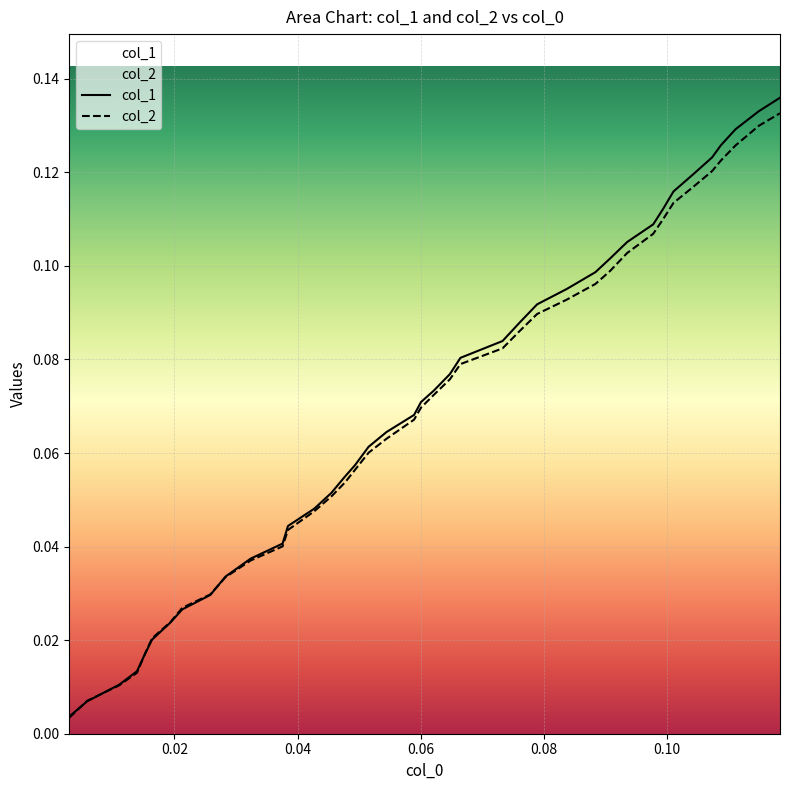

Does the chart display data point markers on the line(s)?

No